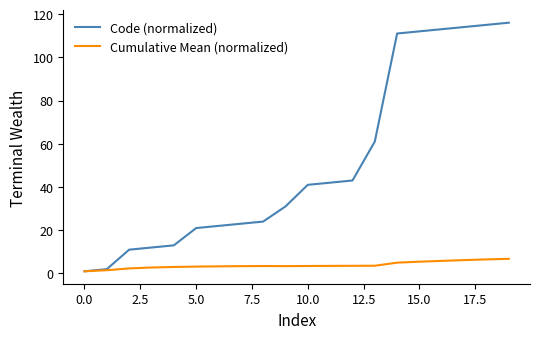

Rank the series by their maximum value, from highest to lowest.

Code (normalized), Cumulative Mean (normalized)